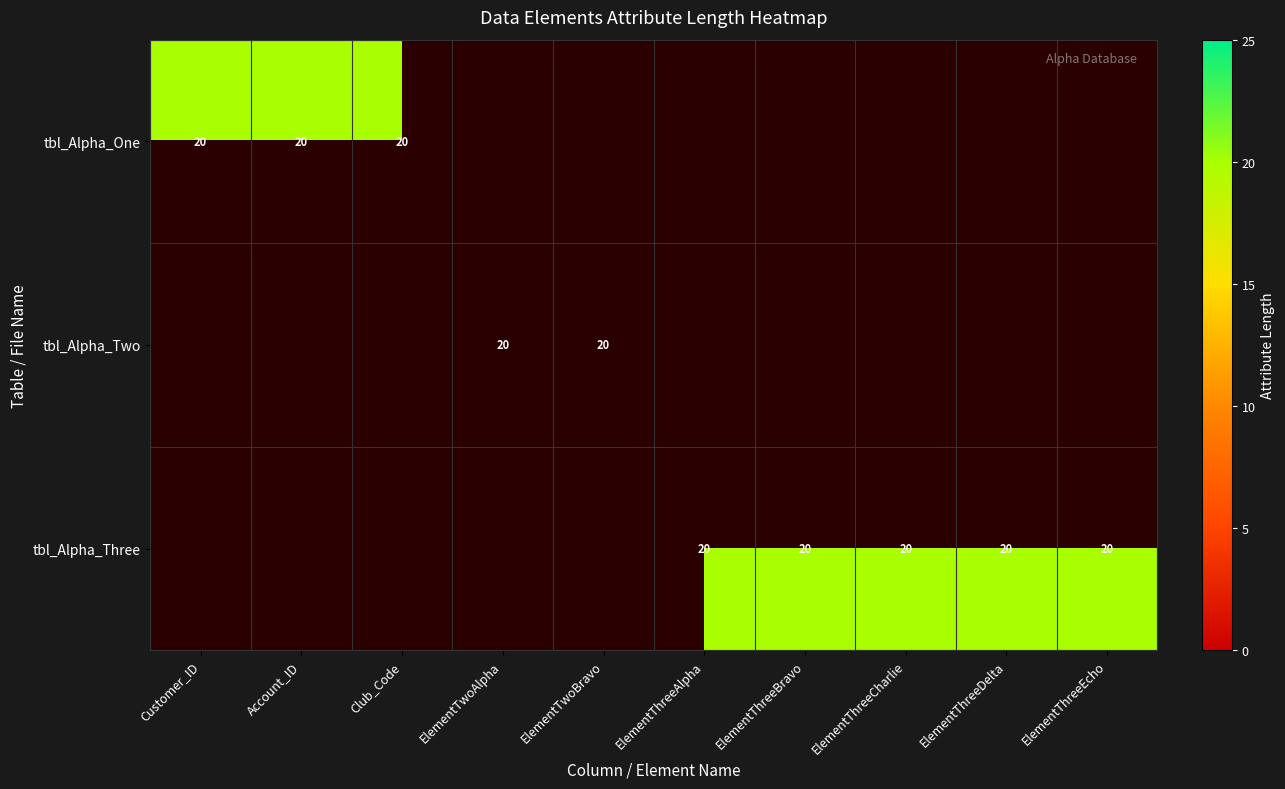

True or false: tbl_Alpha_One has a value of 20 at Club_Code.

True